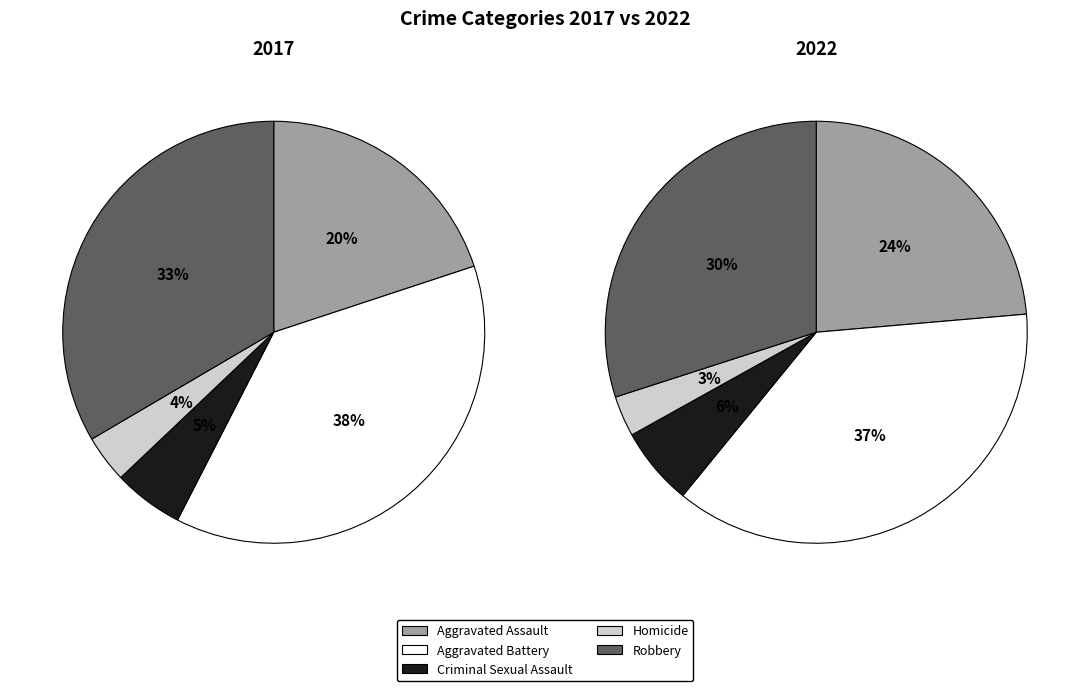

How many segments does this pie chart have?

5